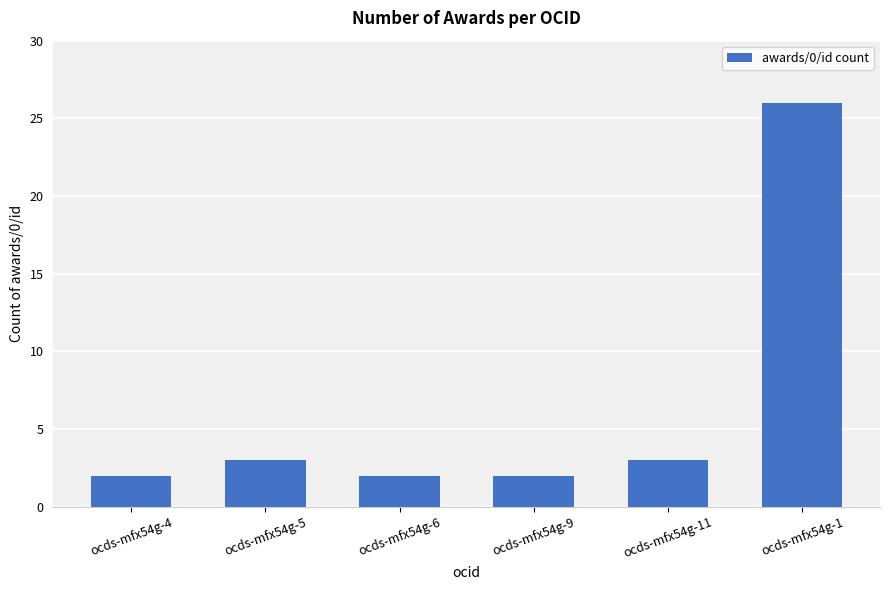

What is the difference between the second highest and second lowest values?

1